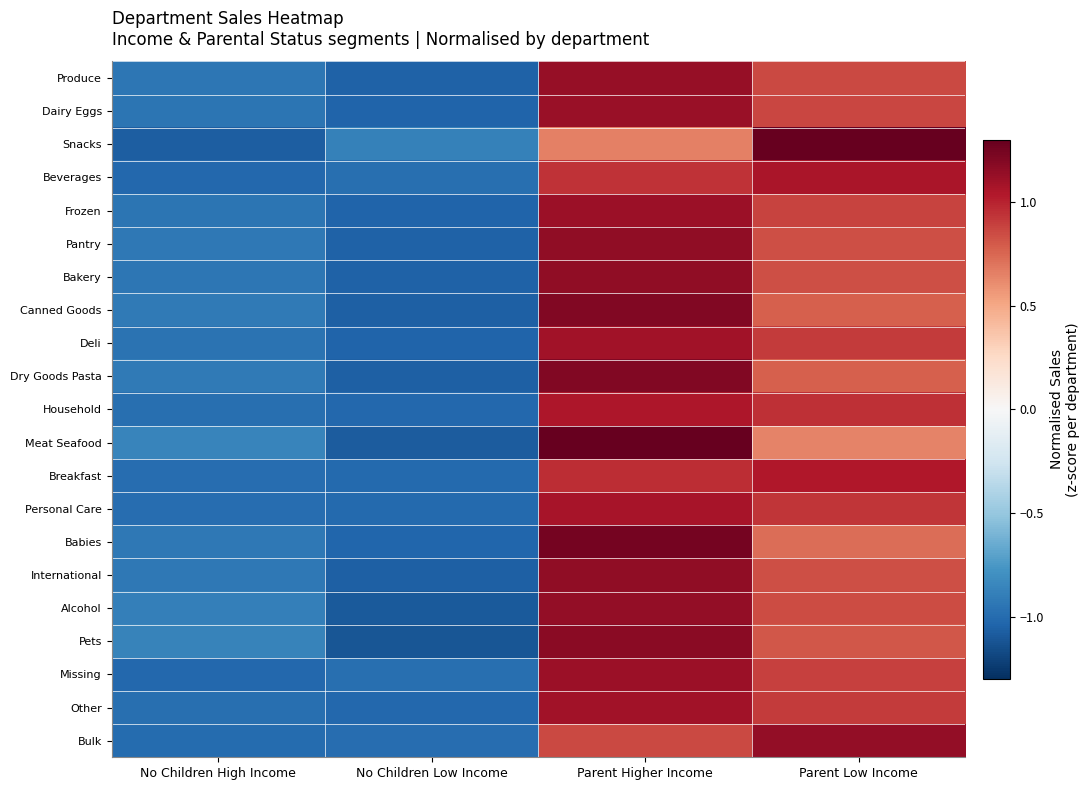

Between No Children Low Income and Parent Low Income, which series saw the biggest shift?

Snacks